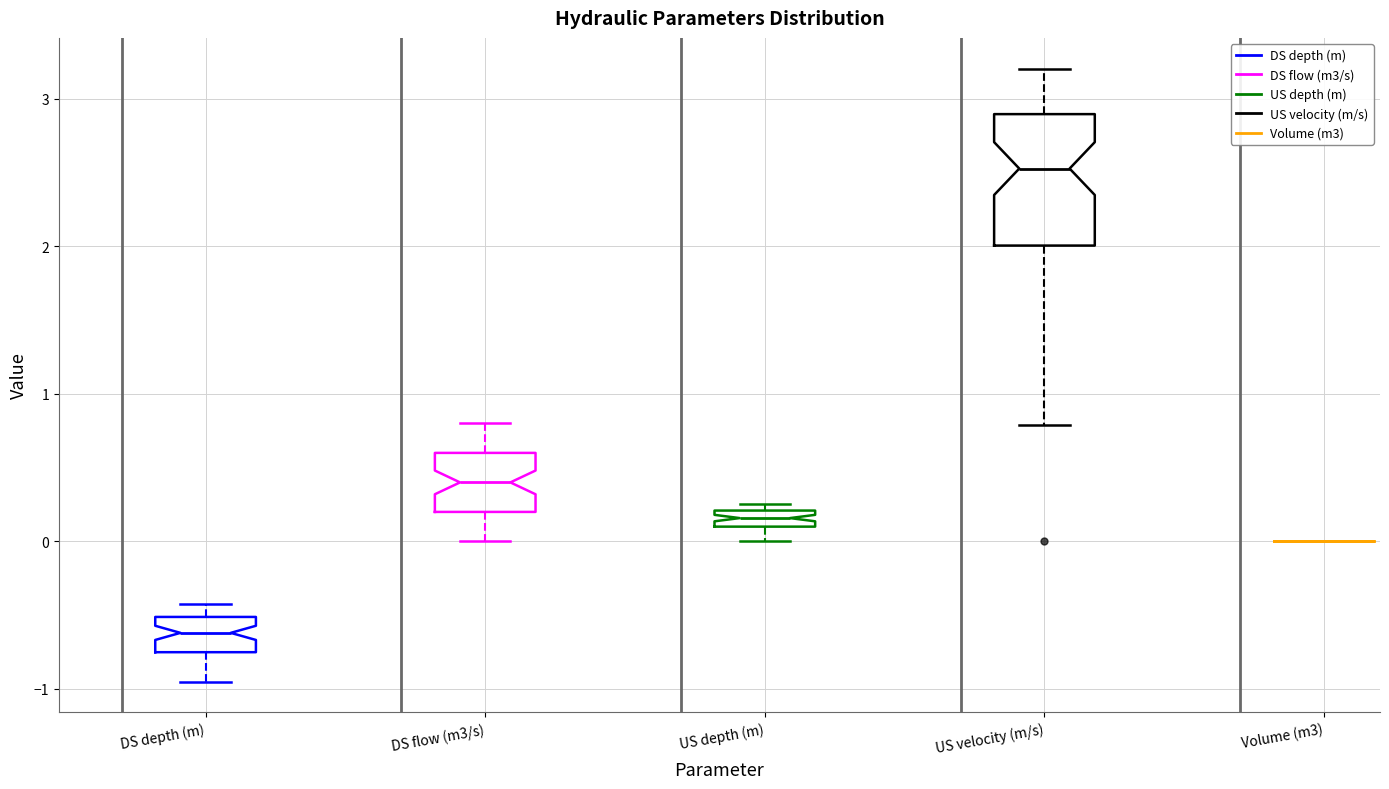

Which box is the tallest, from its lower edge to its upper edge?

US velocity (m/s)